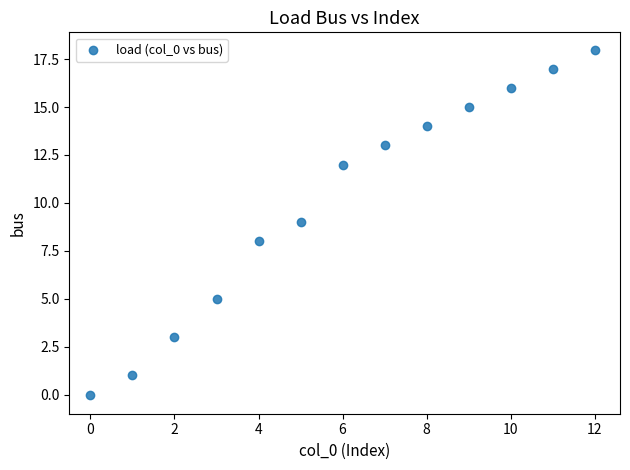

What is the range of Y values (max minus min)?

18